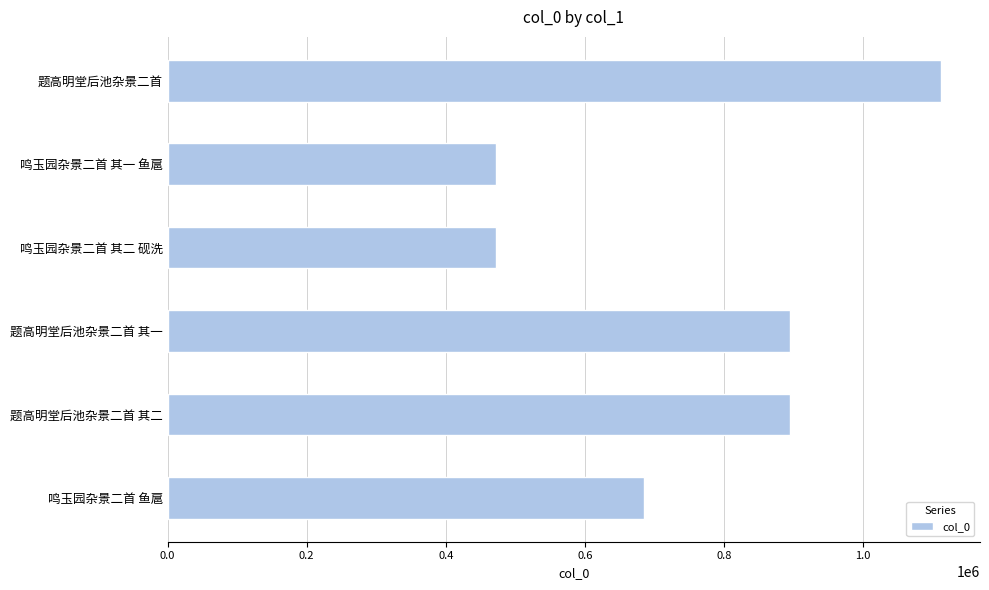

Read the value at 题高明堂后池杂景二首.

1112346